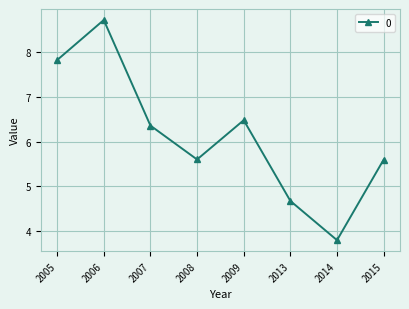

Between 2014 and 2006, which is larger?

2006